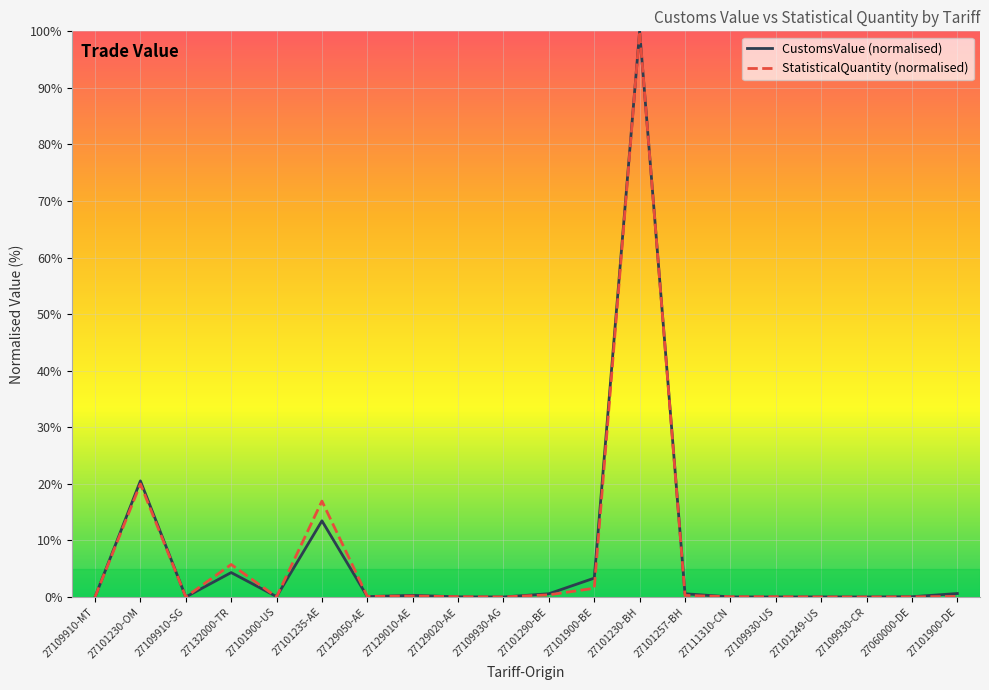

Where is StatisticalQuantity (normalised) nearest to the value 50?

27101230-OM